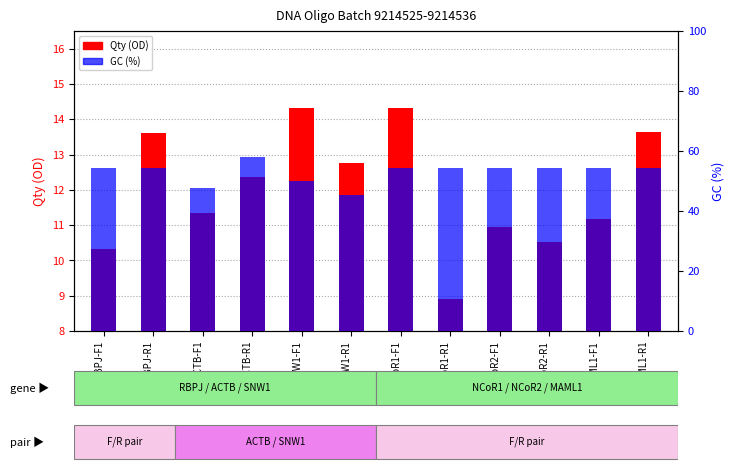

True or false: GC (%) has a value of 11.4 at hNCoR1-R1.

False